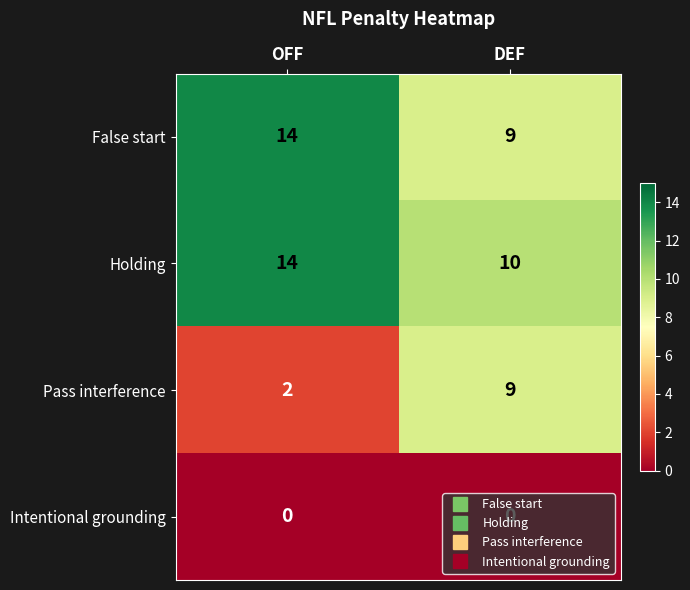

How many distinct data groups are displayed?

4